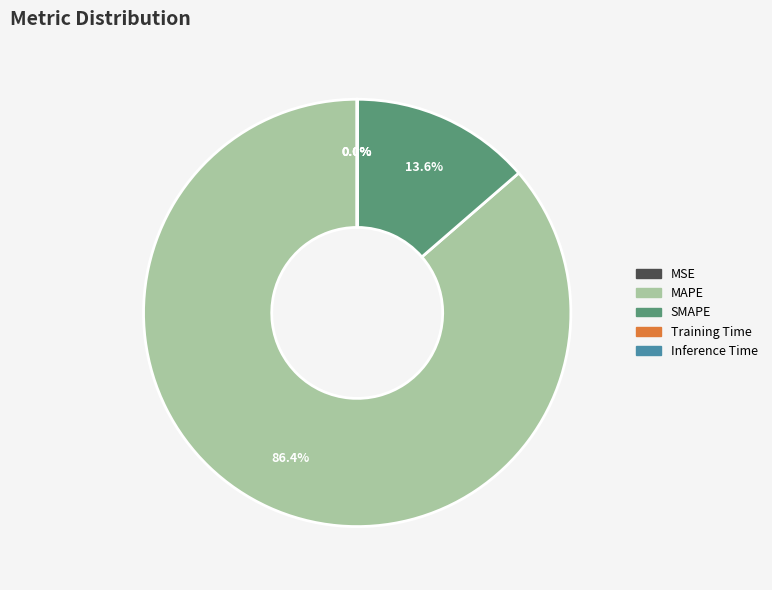

Which slice is the largest?

MAPE